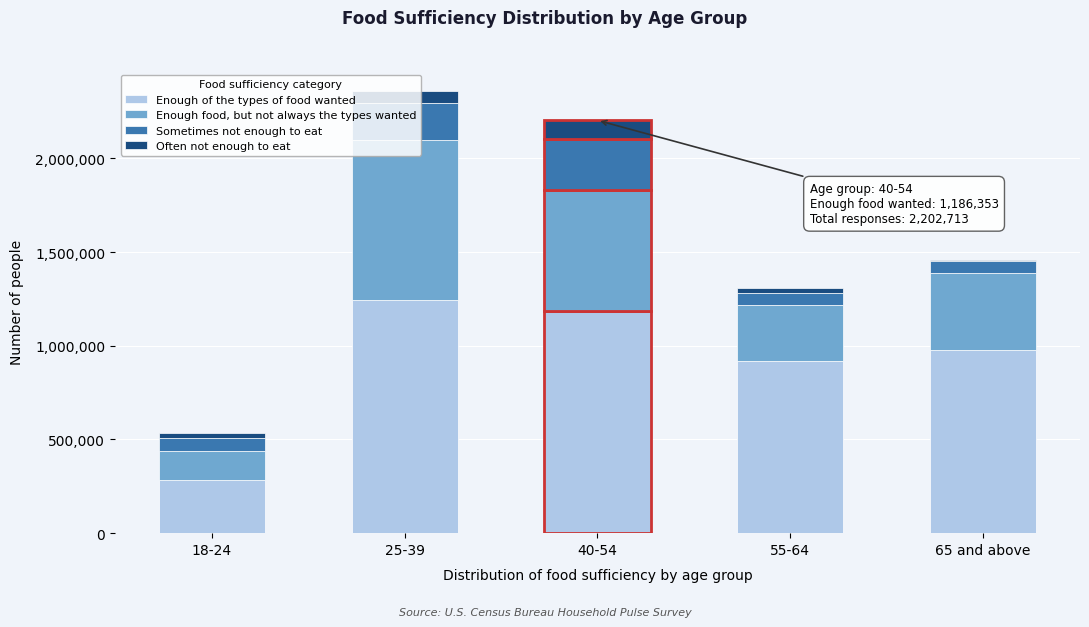

At which label does Enough of the types of food wanted reach its peak?

25-39